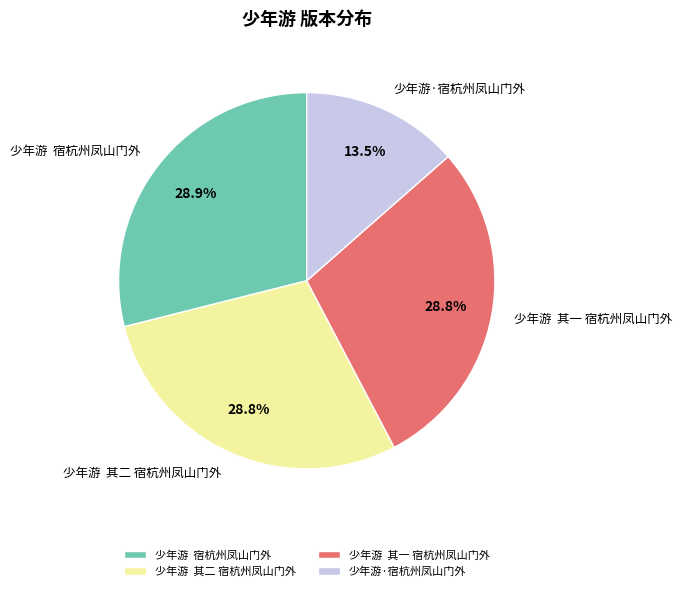

What is the smallest slice in the pie chart?

少年游·宿杭州凤山门外